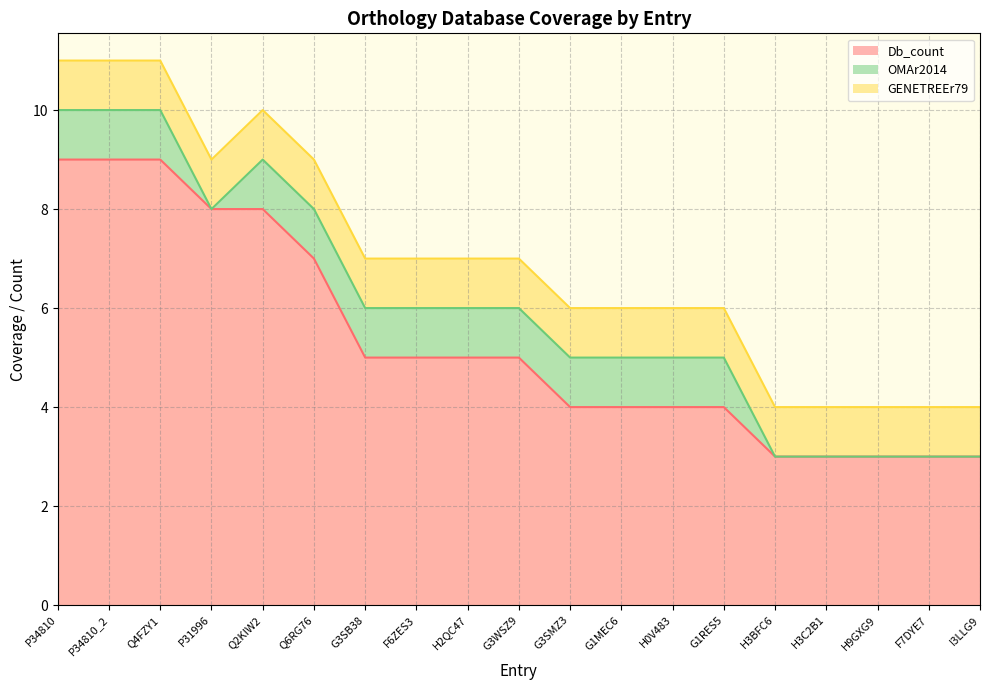

What is the greatest value displayed?

9